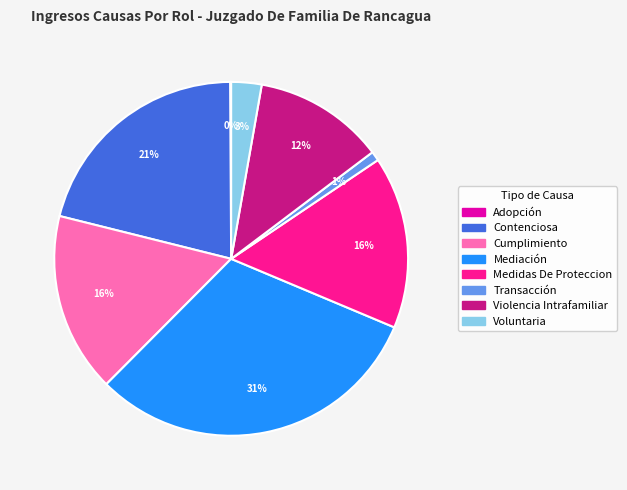

What is the largest slice in the pie chart?

Mediación